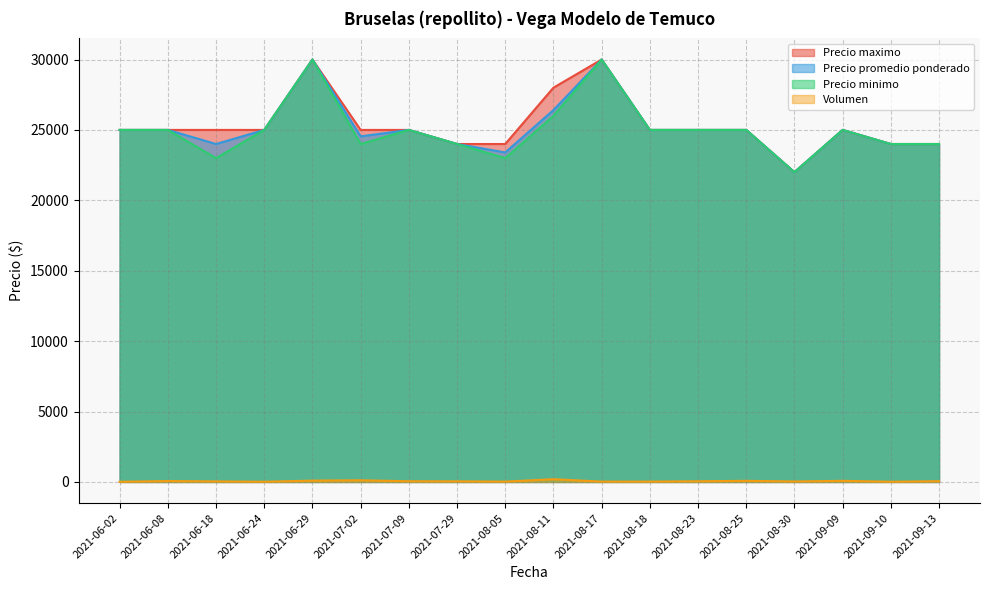

True or false: Precio promedio ponderado has more than 1 interior local peaks.

True